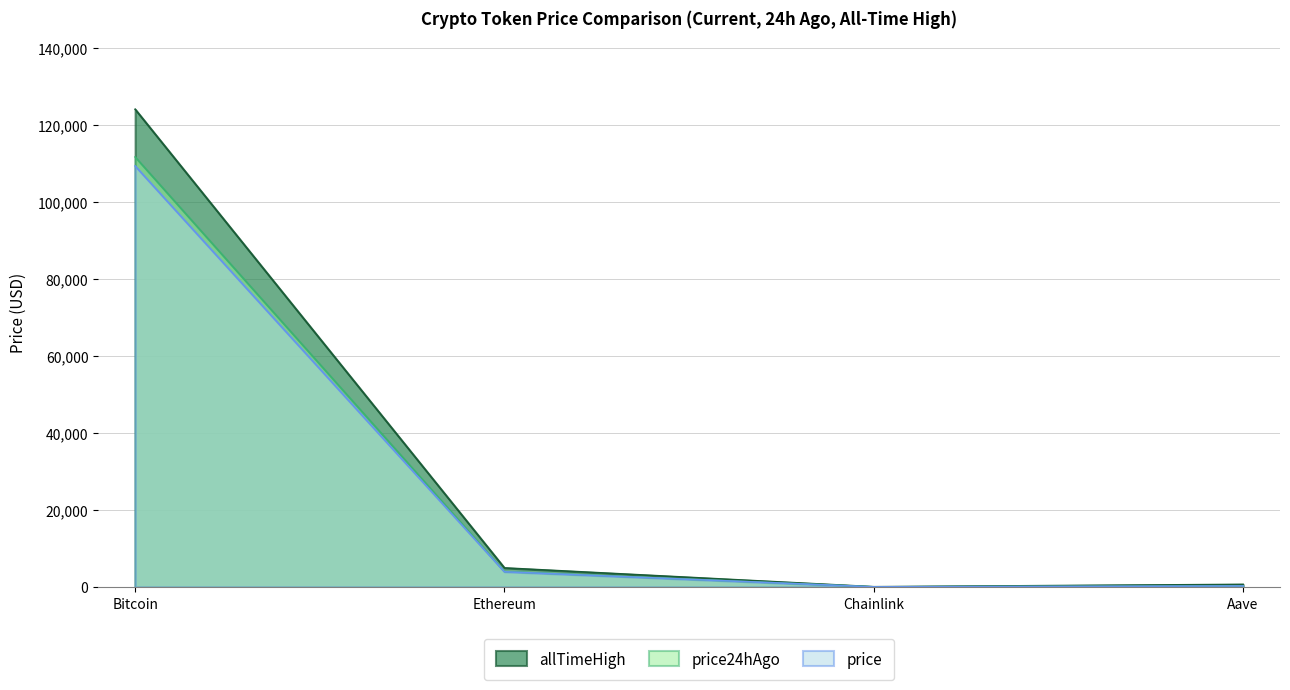

What is the label of the 3rd point from the left?

Chainlink